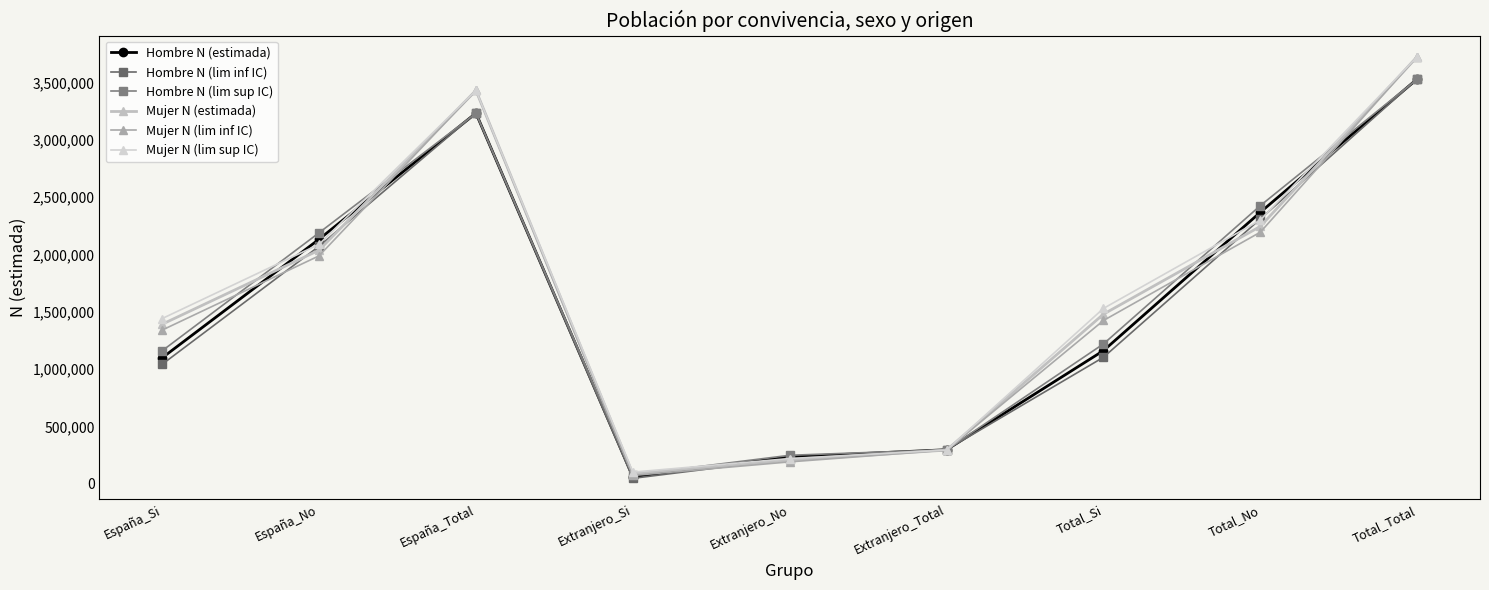

What is the maximum value shown in the chart?

3724935